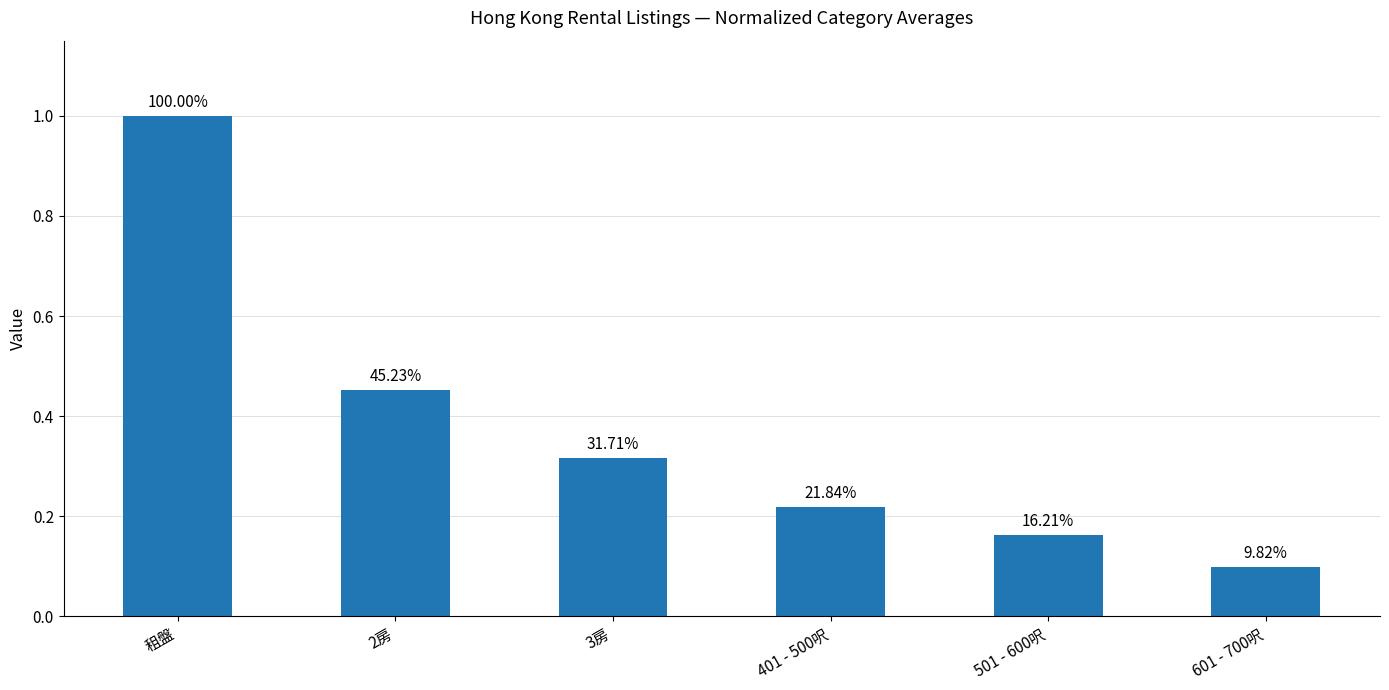

Reading left to right, transcribe all the data shown in this chart.

租盤=1.0	2房=0.5	3房=0.3	401 - 500呎=0.2	501 - 600呎=0.2	601 - 700呎=0.1